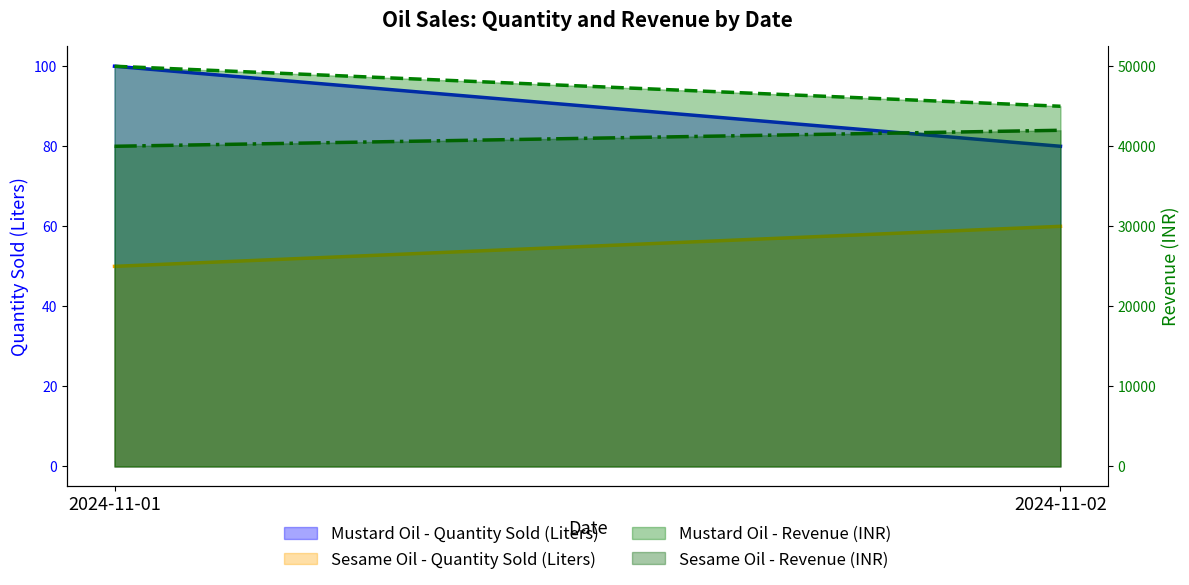

What is the average value of the Mustard Oil - Quantity Sold (Liters) (line) series?

90